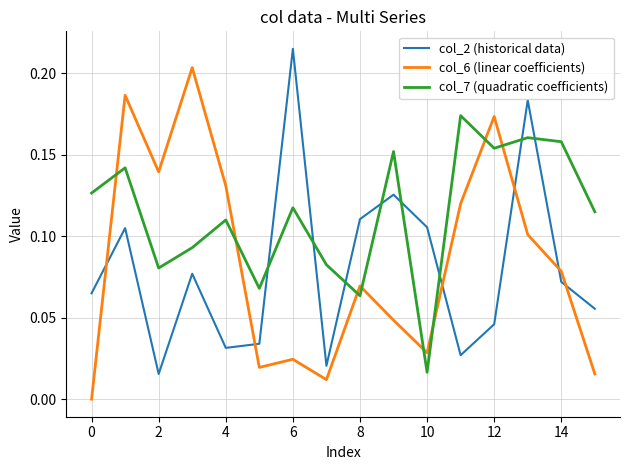

Which series ends up on top after the final intersection of col_2 (historical data) and col_6 (linear coefficients)?

col_2 (historical data)